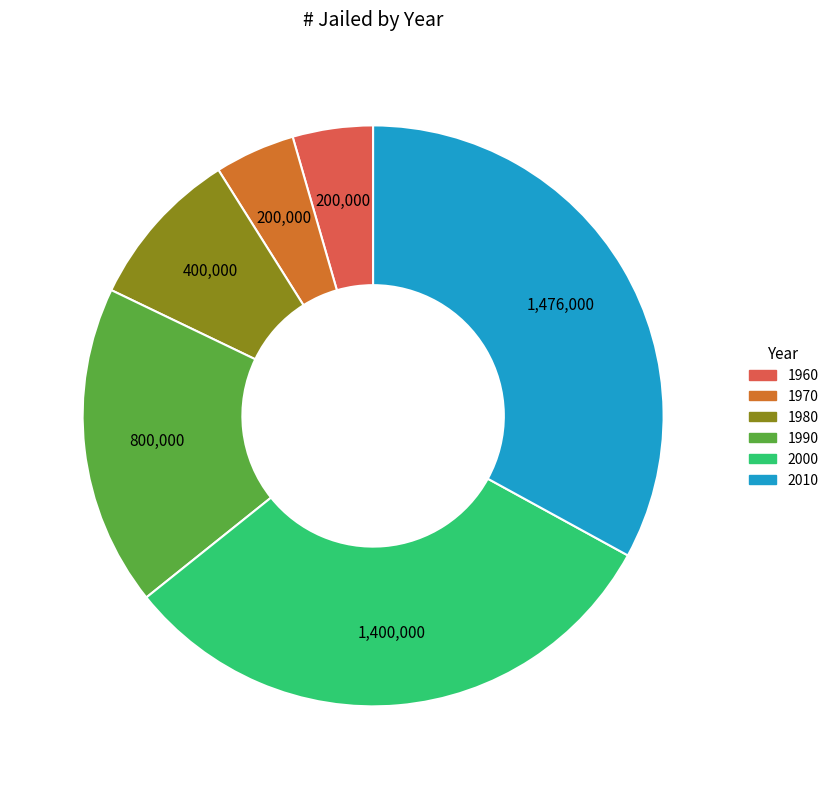

True or false: 1990 accounts for 27% of the total.

False